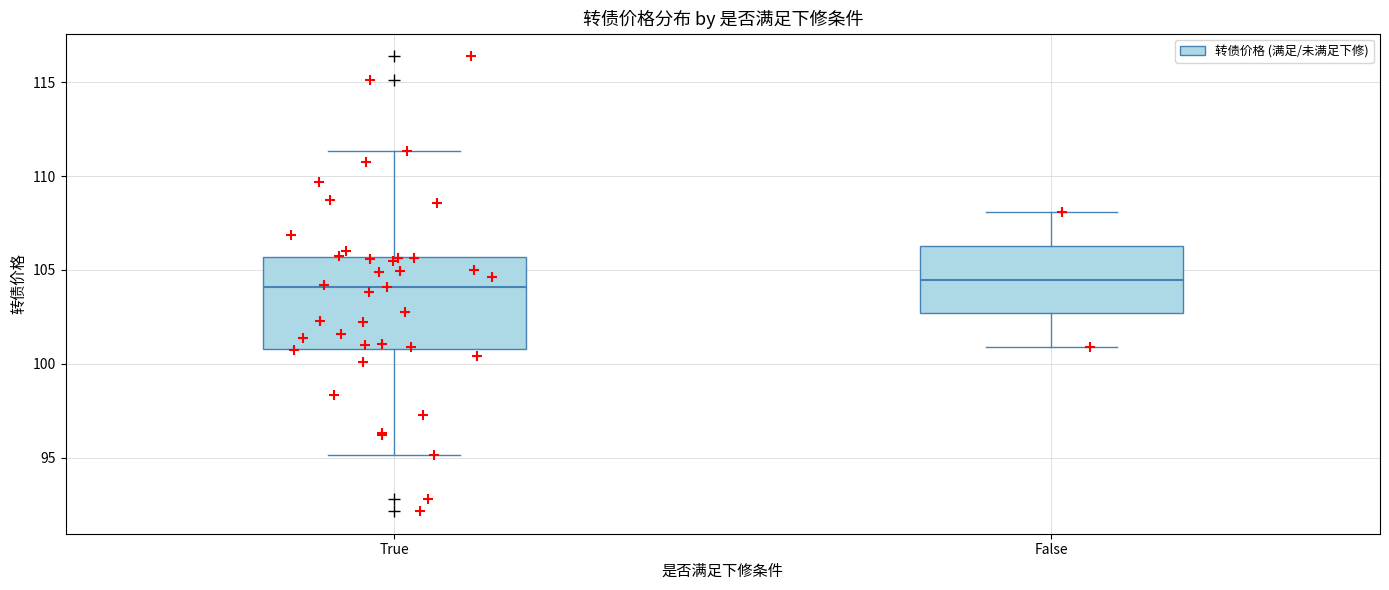

Where is the lower edge of the box for True on the y-axis? The values are not printed on the chart, so give them approximately, as read against the axis.

101.0